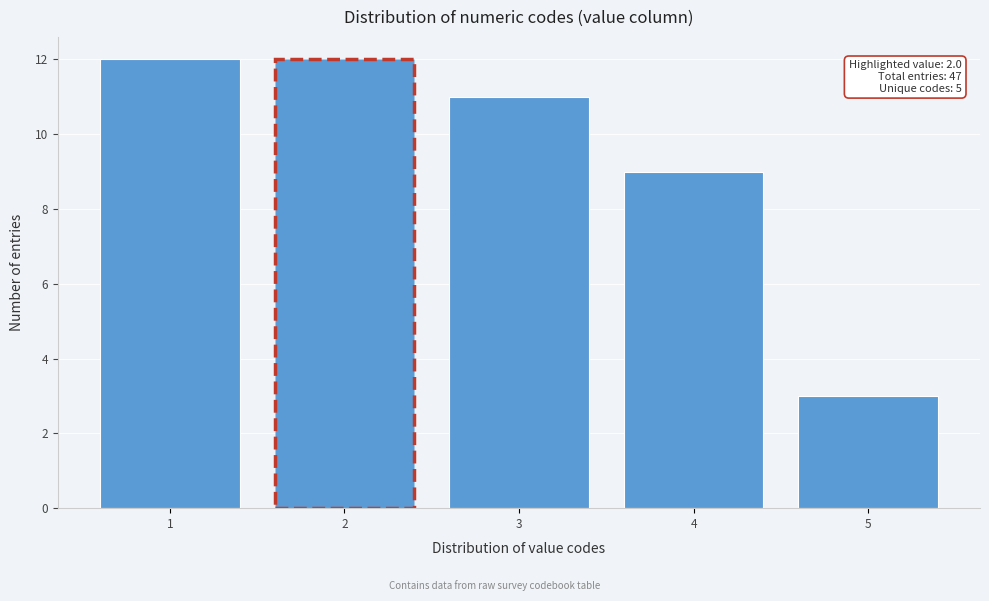

Reading left to right, transcribe all the data shown in this chart.

12	12	11	9	3